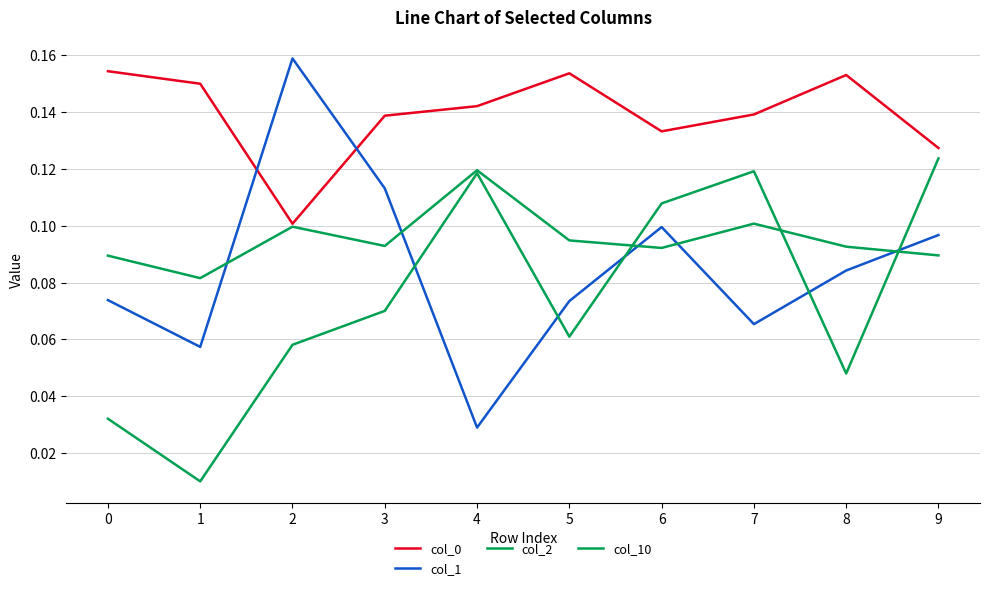

List the labels in order of col_1 value, smallest first.

4, 1, 7, 5, 0, 8, 9, 6, 3, 2